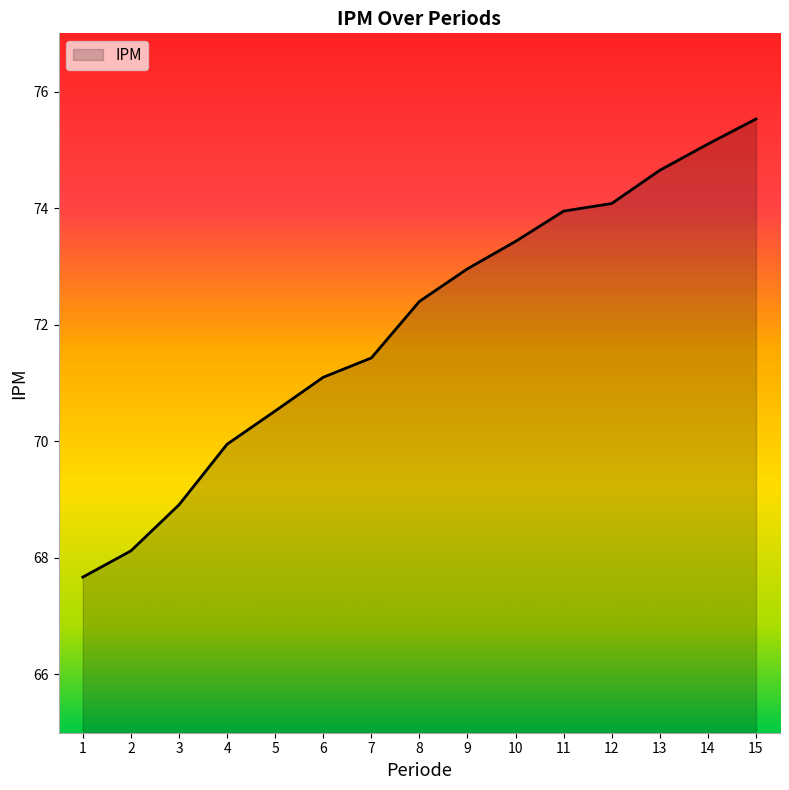

How many lines are shown in the chart?

1